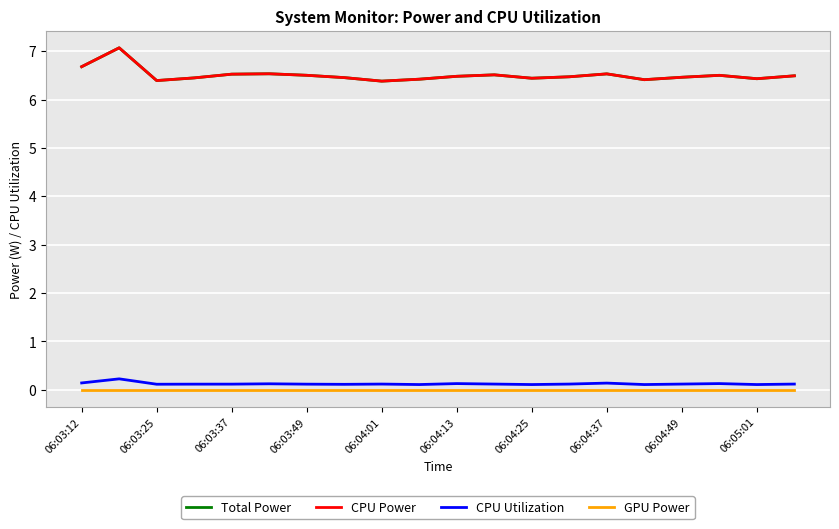

Where is the first local minimum for Total Power?

06:03:25